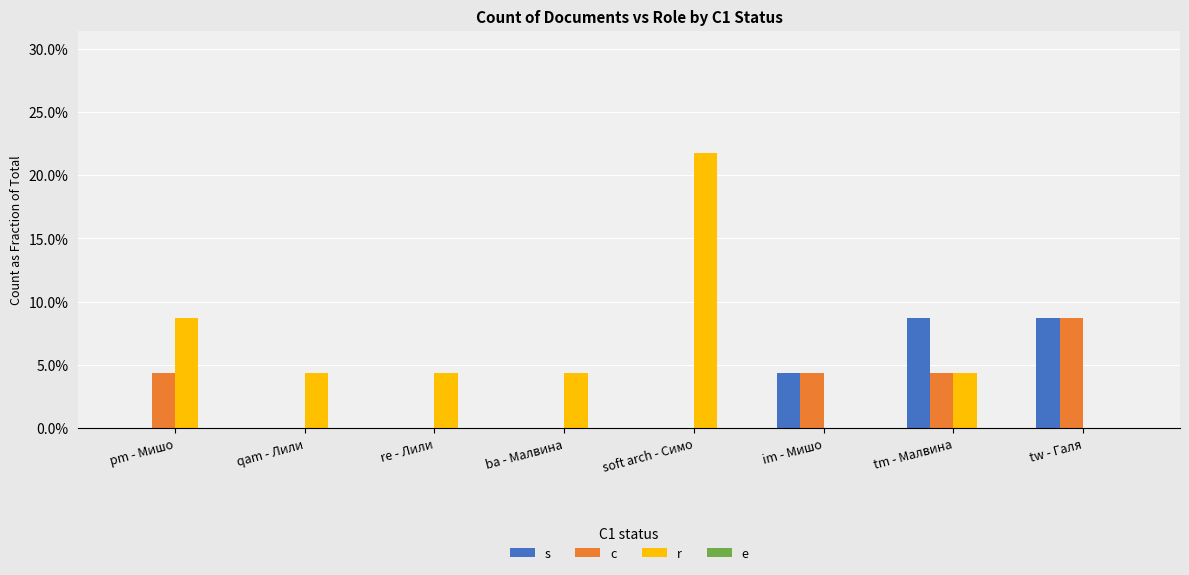

Which series has the widest spread of values?

r